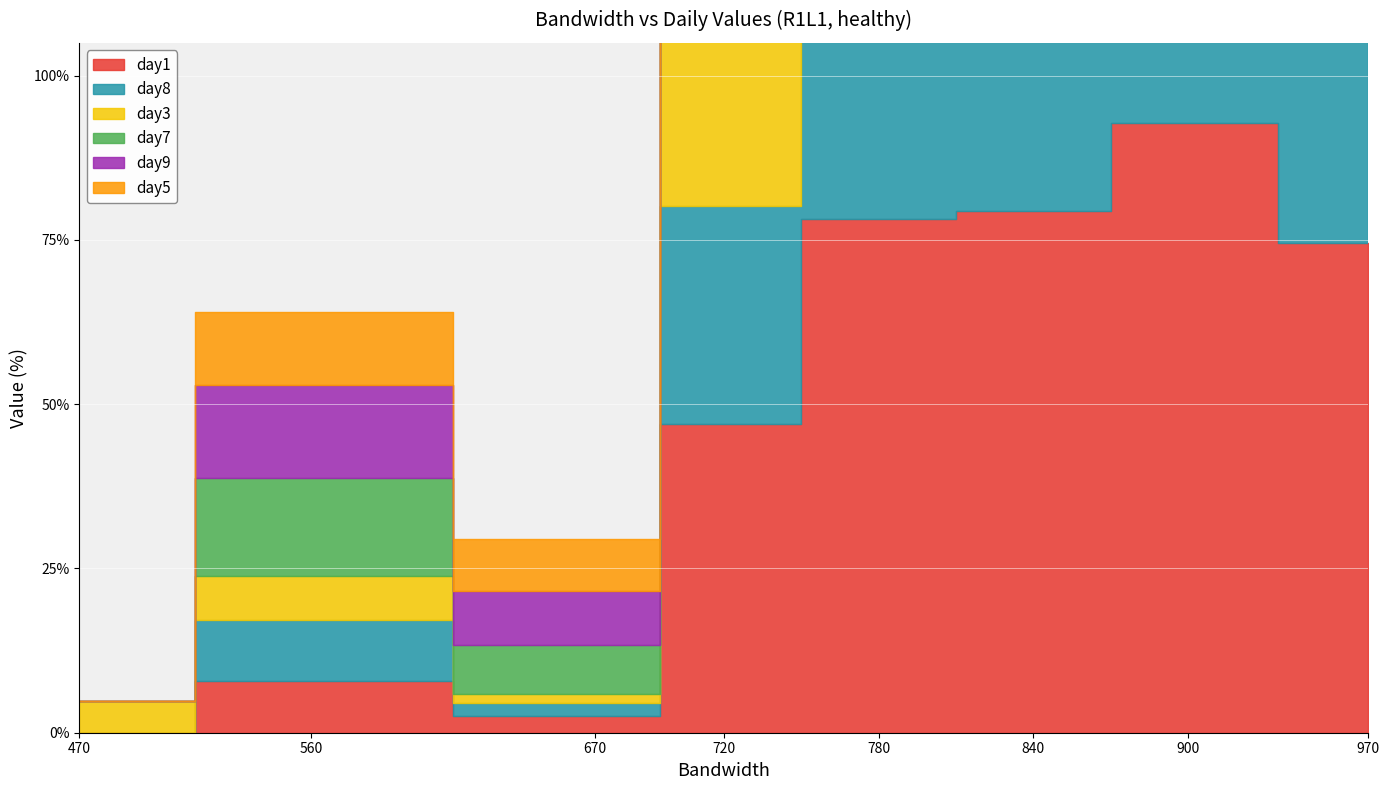

Which category has the highest value in the day1 series?

900